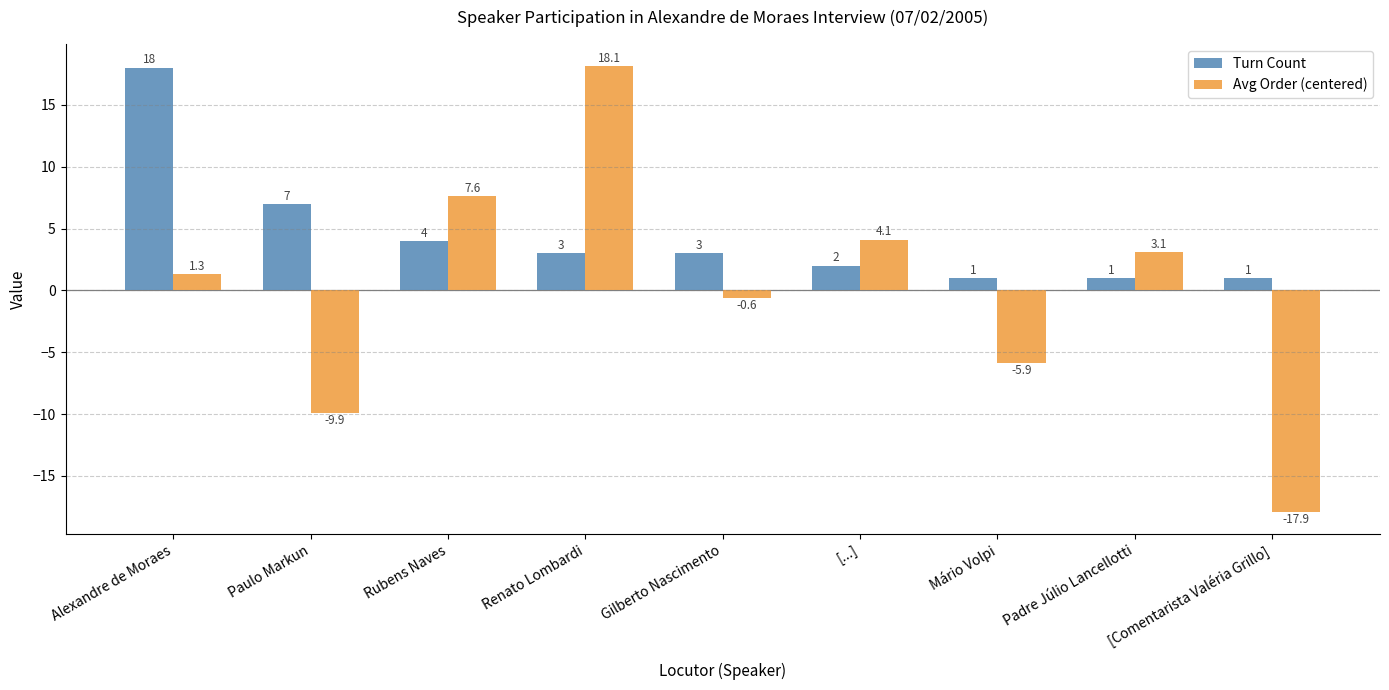

Is it true that Avg Order (centered) equals 4.7 at Padre Júlio Lancellotti?

False